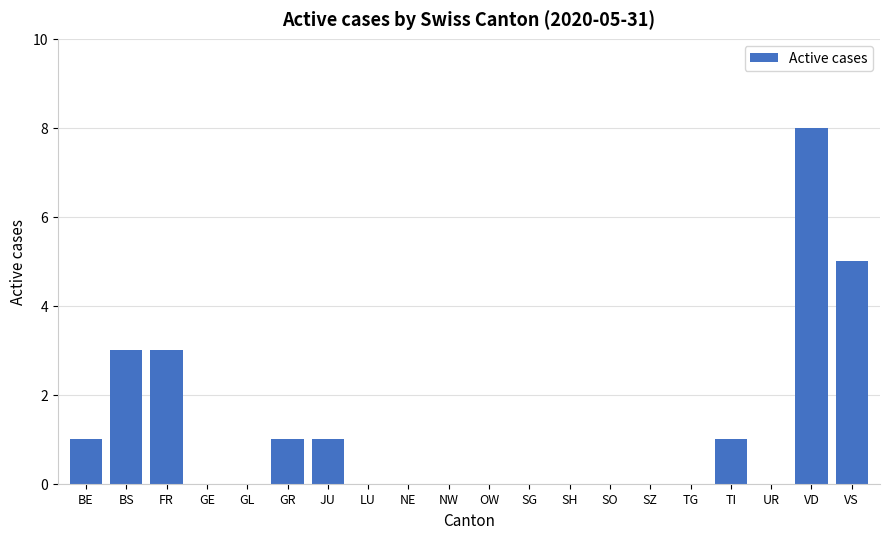

What is the sum of all values?

23